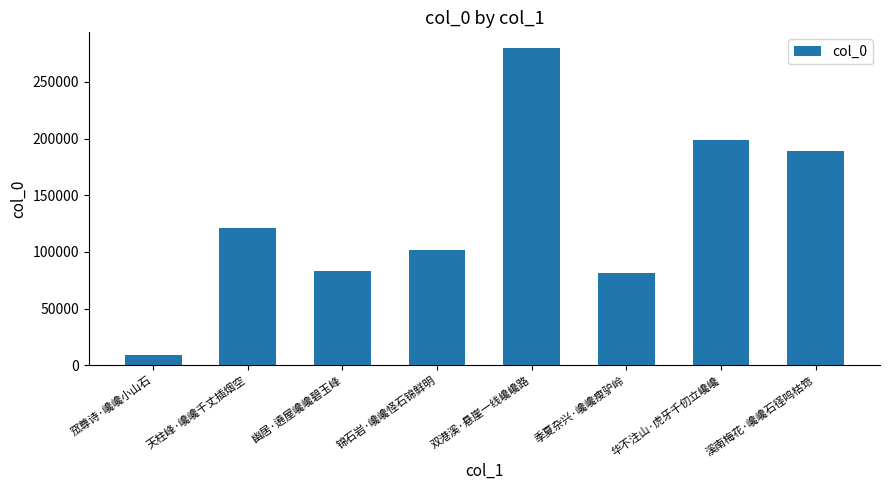

What is the minimum value shown in the chart?

9447